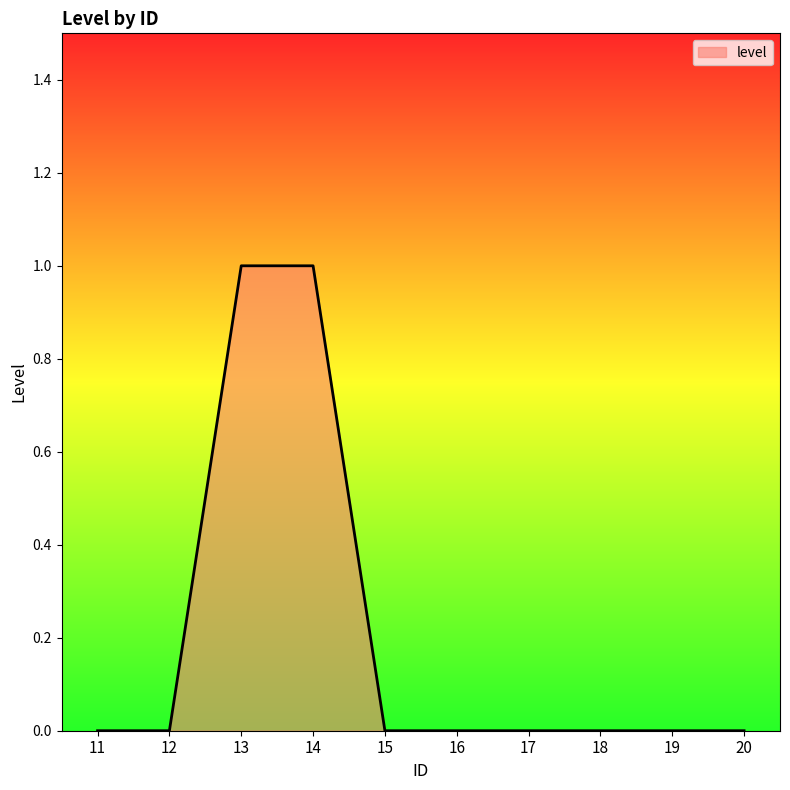

Is it true that the value at 18 is 0?

True